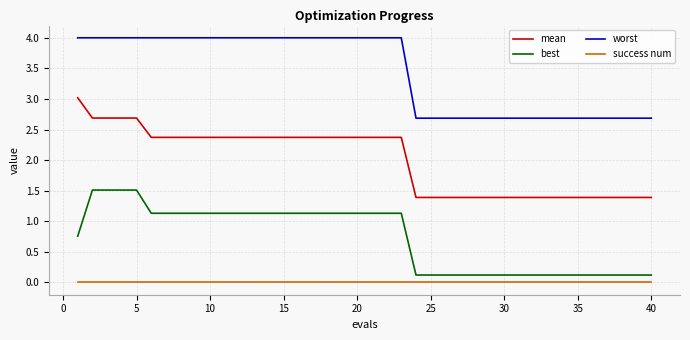

True or false: mean and worst cross at least once.

False